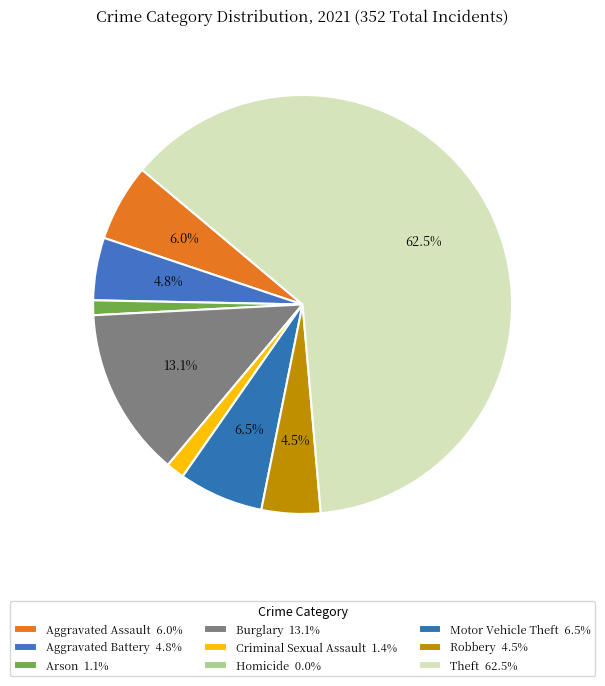

To the nearest percent, what is the difference between the largest and smallest slice percentages?

62%